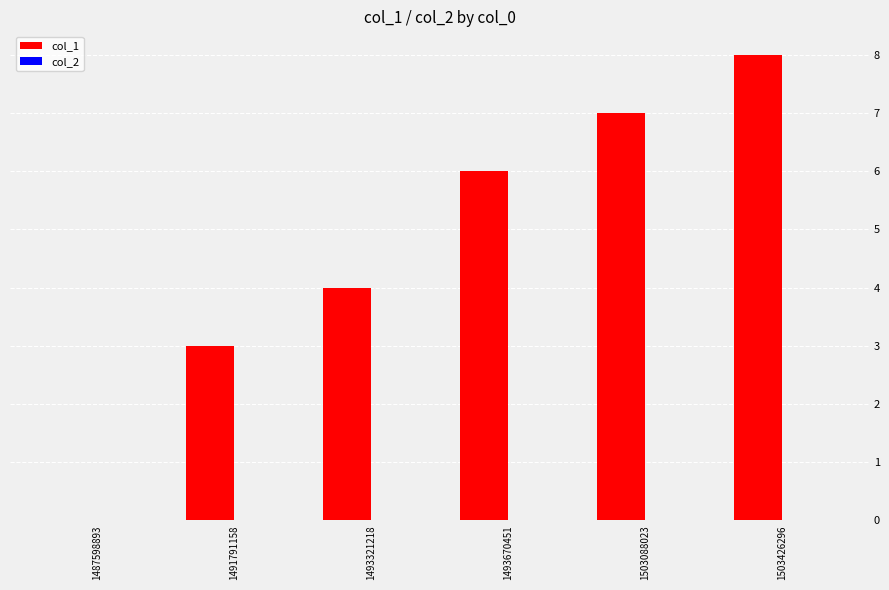

What value does the data have at 1503426296?

8